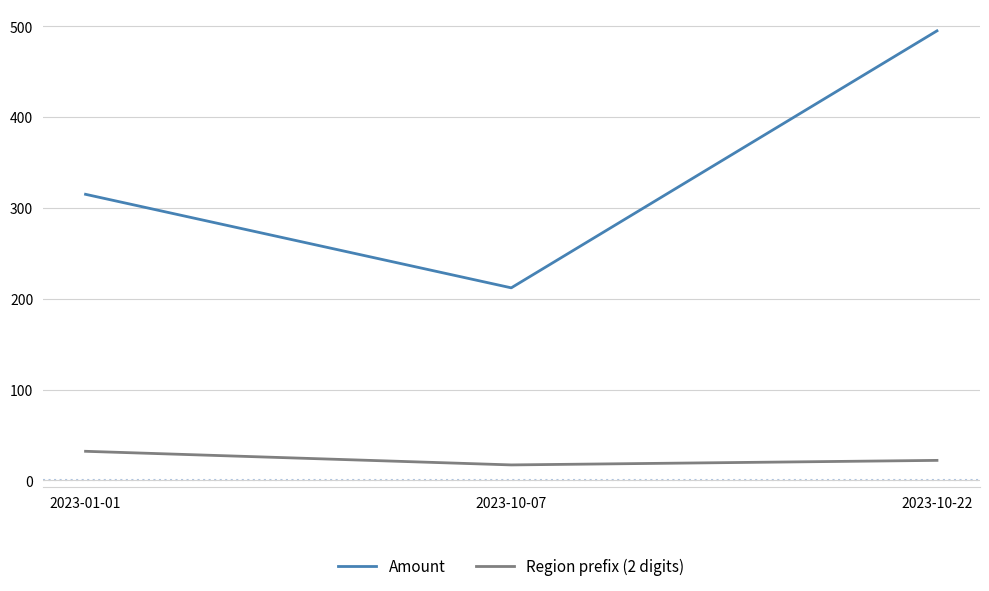

At which label is Amount closest to 353?

2023-01-01